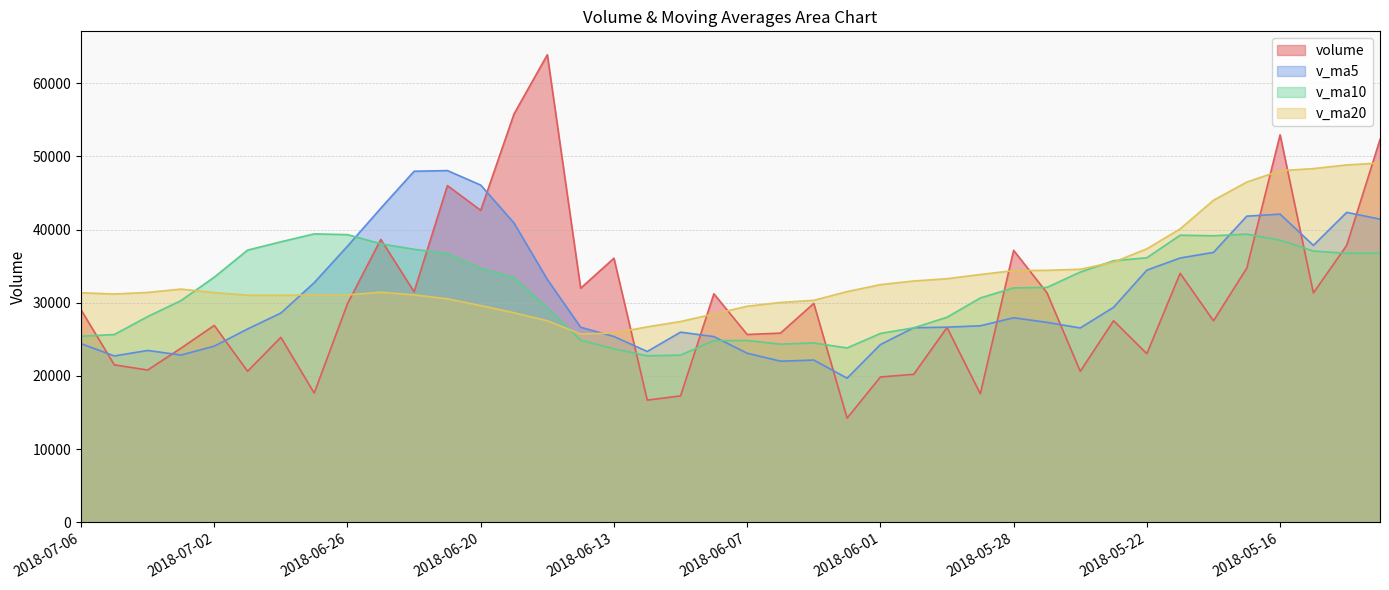

Which series changed the most between 2018-06-29 and 2018-06-22?

v_ma5